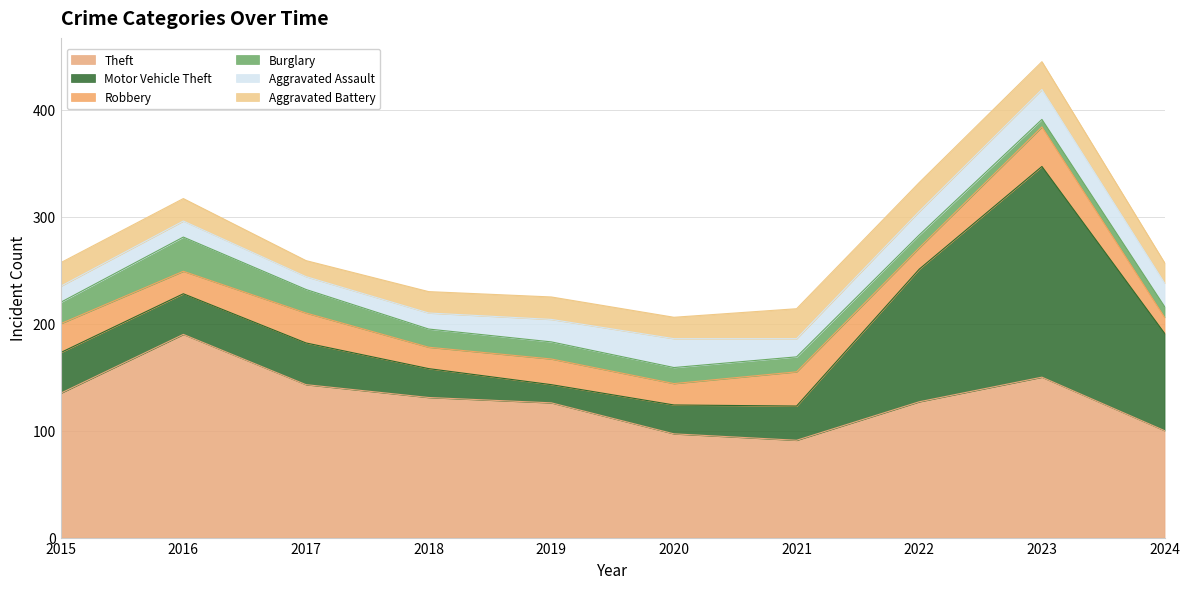

What is the difference between the Robbery values at 2024 and 2015?

12